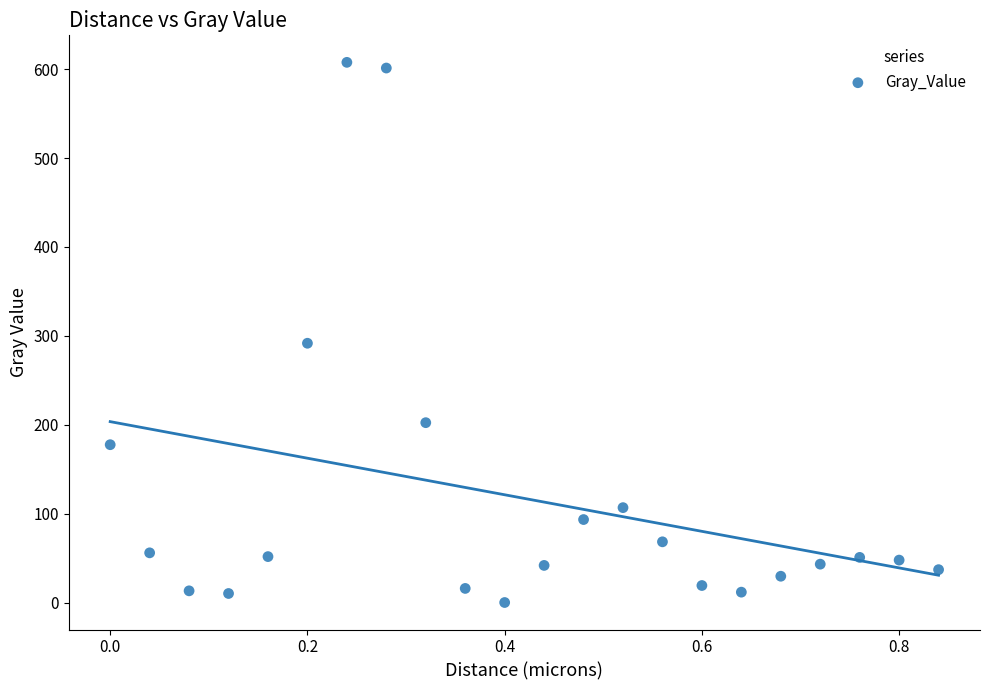

What Y value in the scatter plot is closest to 303?

291.7